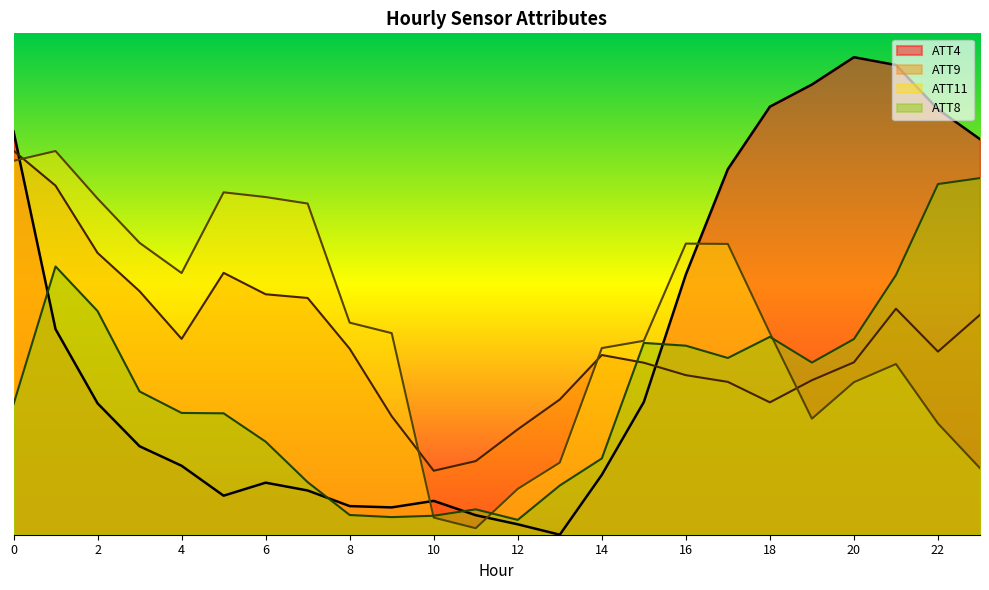

Reading left to right, what are all the values shown in this chart?

ATT4: 0=0.8	1=0.4	2=0.3	3=0.2	4=0.1	5=0.1	6=0.1	7=0.1	8=0.1	9=0.1	10=0.1	11=0.0	12=0.0	13=0.0	14=0.1	15=0.3	16=0.5	17=0.8	18=0.9	19=0.9	20=1.0	21=1.0	22=0.9	23=0.8
ATT8: 0=0.3	1=0.6	2=0.5	3=0.3	4=0.3	5=0.3	6=0.2	7=0.1	8=0.0	9=0.0	10=0.0	11=0.1	12=0.0	13=0.1	14=0.2	15=0.4	16=0.4	17=0.4	18=0.4	19=0.4	20=0.4	21=0.5	22=0.7	23=0.7
ATT9: 0=0.8	1=0.7	2=0.6	3=0.5	4=0.4	5=0.5	6=0.5	7=0.5	8=0.4	9=0.2	10=0.1	11=0.2	12=0.2	13=0.3	14=0.4	15=0.4	16=0.3	17=0.3	18=0.3	19=0.3	20=0.4	21=0.5	22=0.4	23=0.5
ATT11: 0=0.8	1=0.8	2=0.7	3=0.6	4=0.5	5=0.7	6=0.7	7=0.7	8=0.4	9=0.4	10=0.0	11=0.0	12=0.1	13=0.2	14=0.4	15=0.4	16=0.6	17=0.6	18=0.4	19=0.2	20=0.3	21=0.4	22=0.2	23=0.1